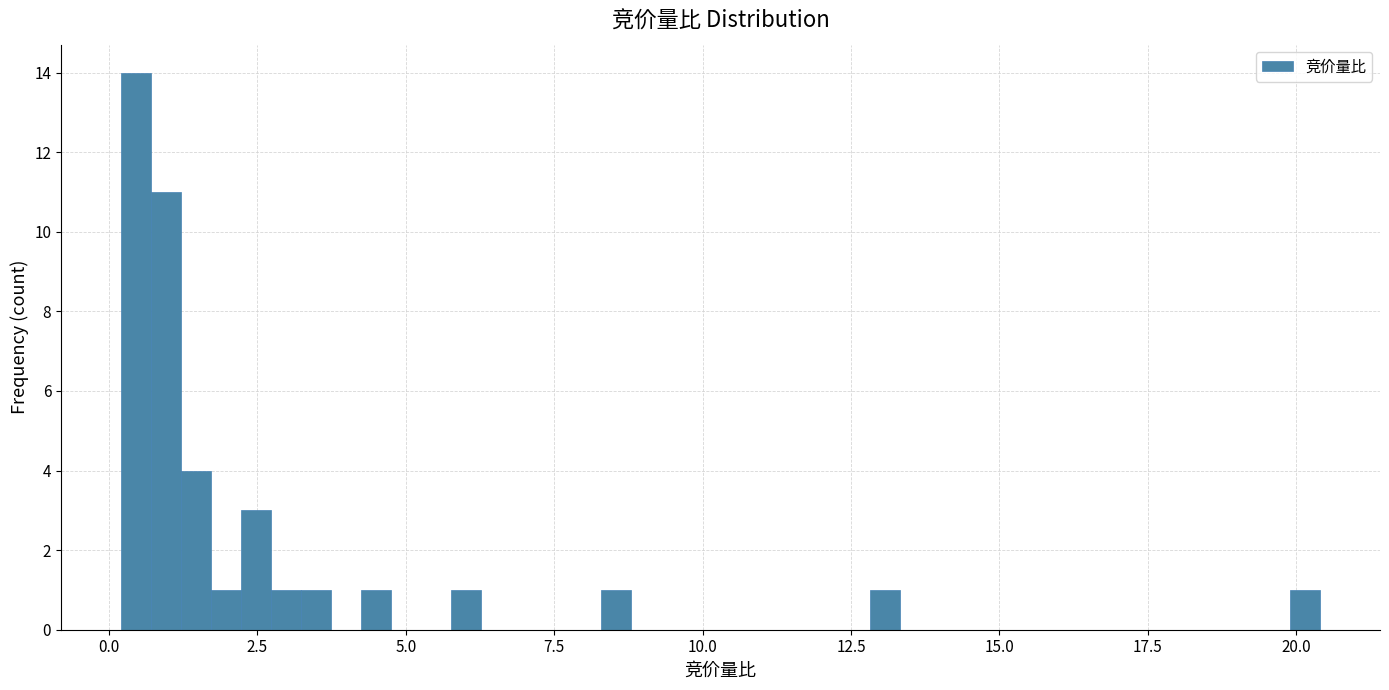

Read against the x-axis, roughly where is the centre of the tallest bar?

0.5